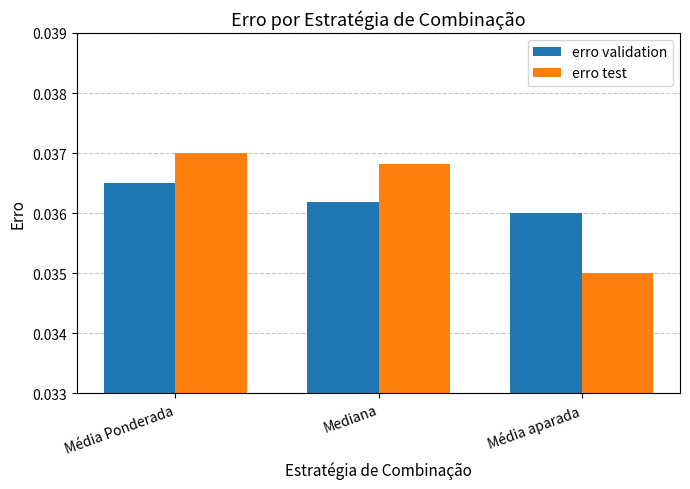

Rank the series at Mediana from lowest to highest value.

erro validation, erro test